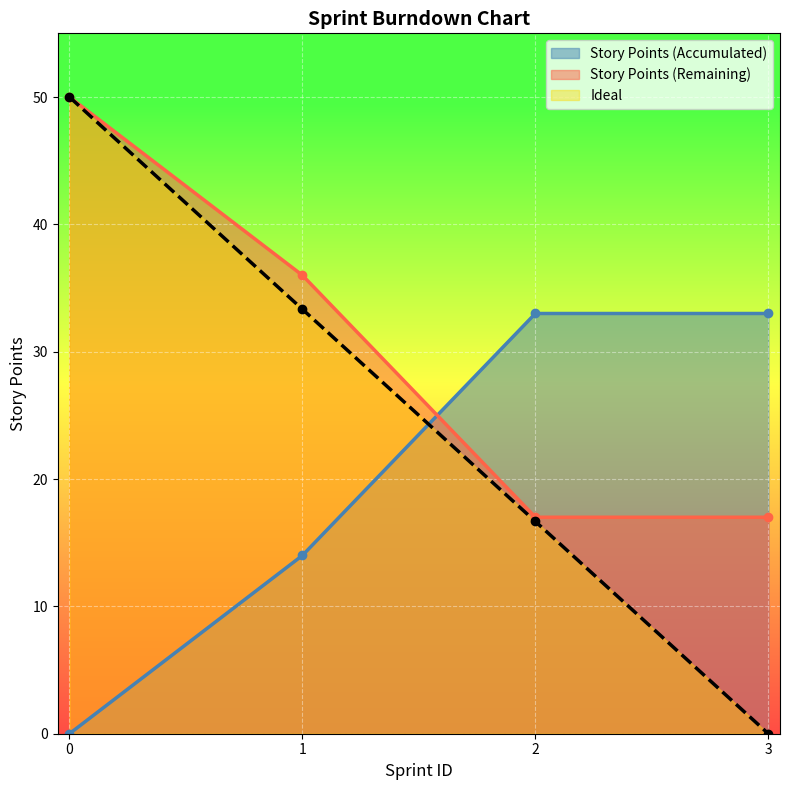

What is the average value of the Ideal series?

25.0